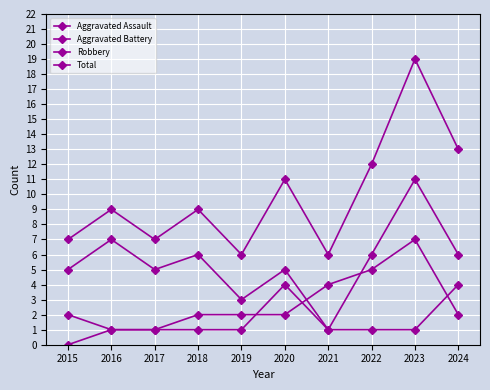

Between 2015 and 2024, which series saw the biggest shift?

Total